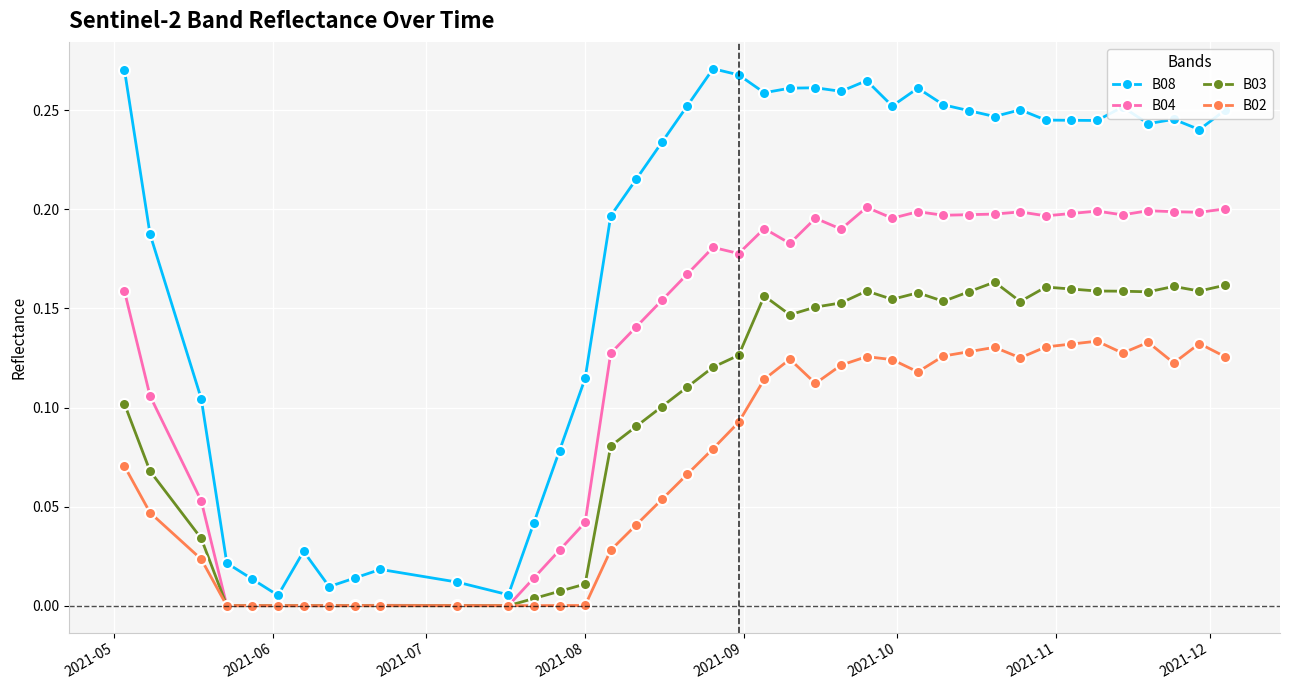

Which series has the largest total across all categories?

B08